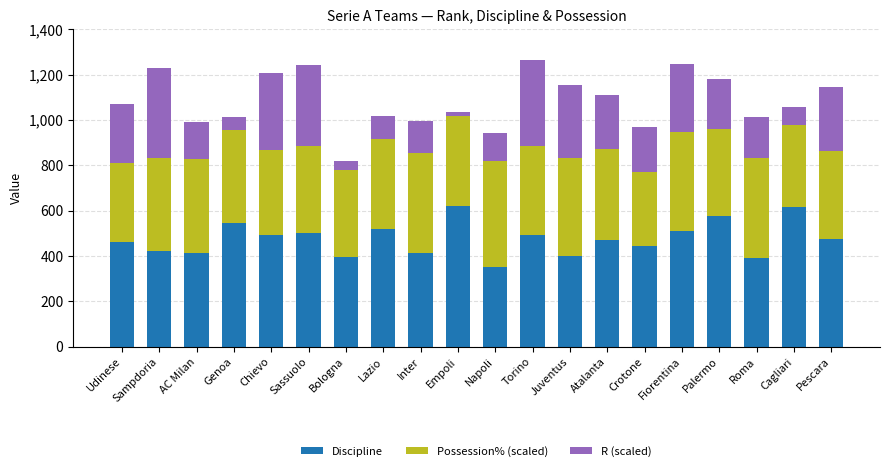

What is the minimum value for Discipline?

351.0